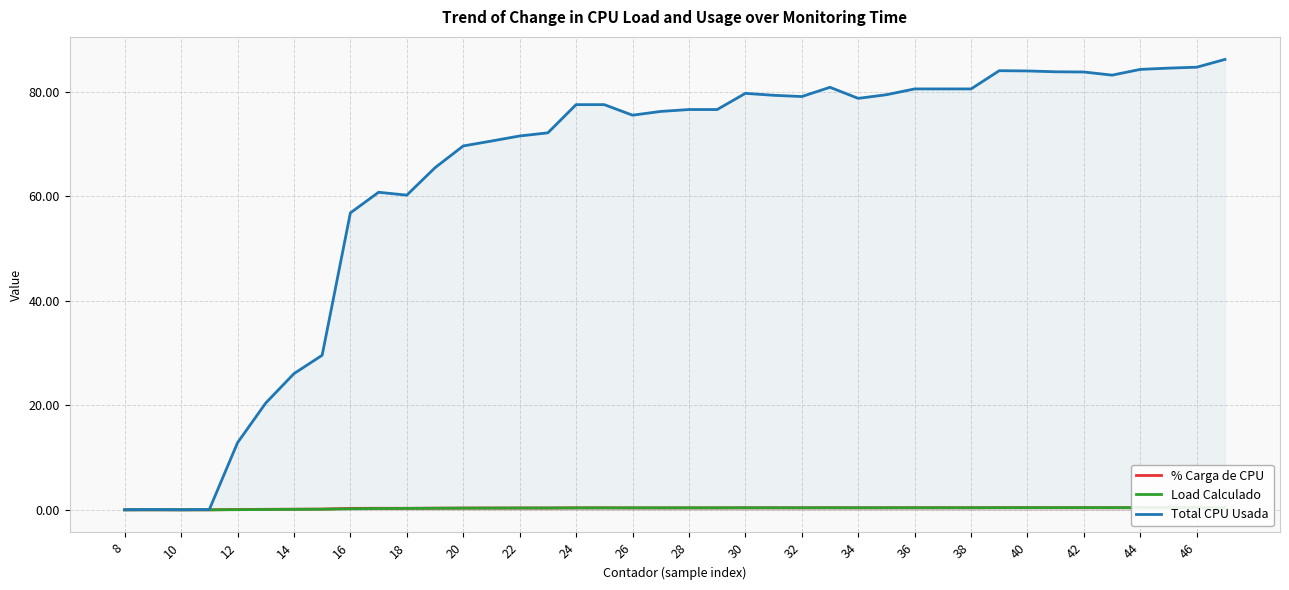

What are all the series names shown in the legend?

% Carga de CPU, Load Calculado, Total CPU Usada